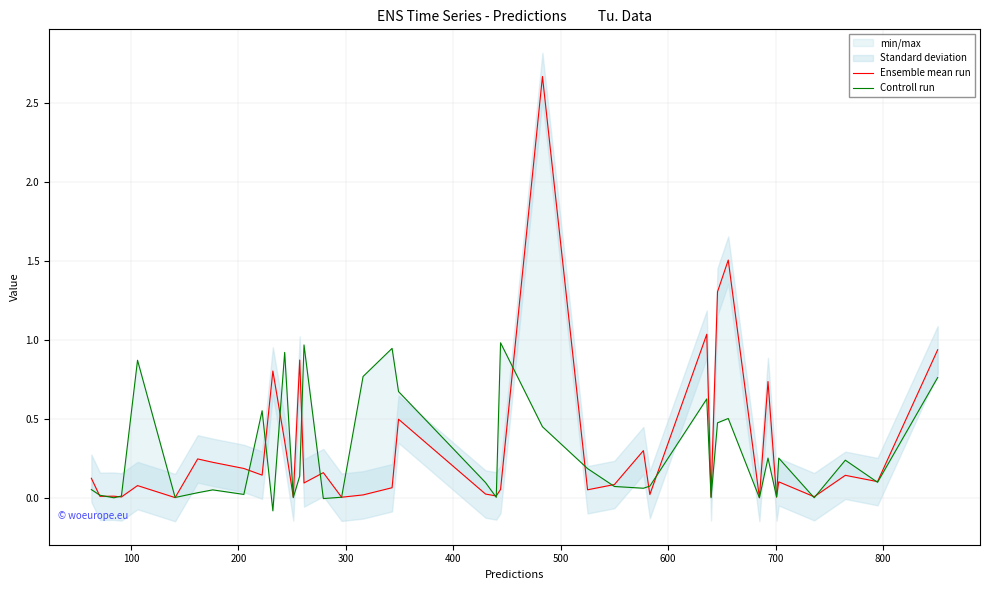

Does the chart have visible grid lines?

Yes